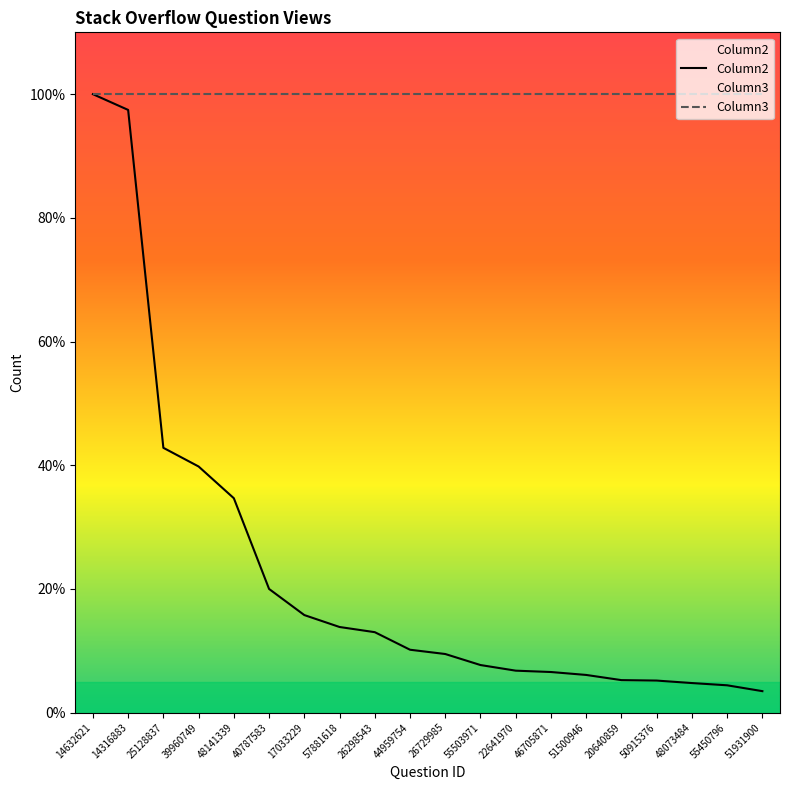

List the labels in order of Column2 value, largest first.

14632621, 14316883, 25128837, 39960749, 48141339, 40787583, 17033229, 57881618, 26298543, 44959754, 26729985, 55503971, 22641970, 46705871, 51500946, 20640859, 50915376, 48073484, 55450796, 51931900